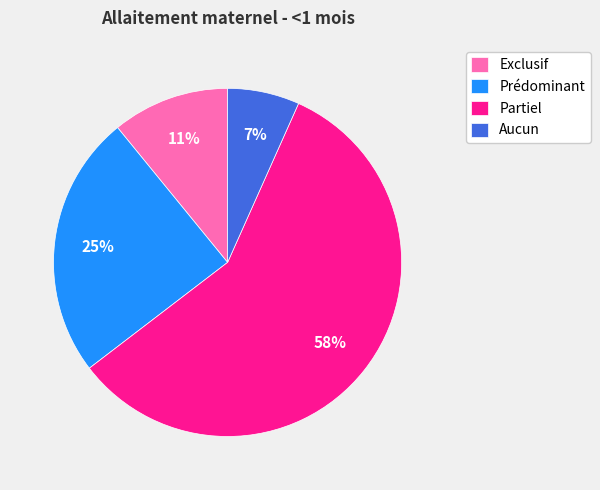

True or false: Prédominant accounts for 25% of the total.

True